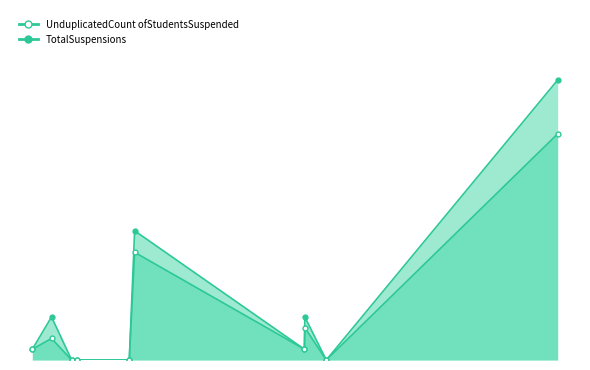

Between Gateway Unified and Shasta County Office of Education, which series saw the biggest shift?

UnduplicatedCount ofStudentsSuspended